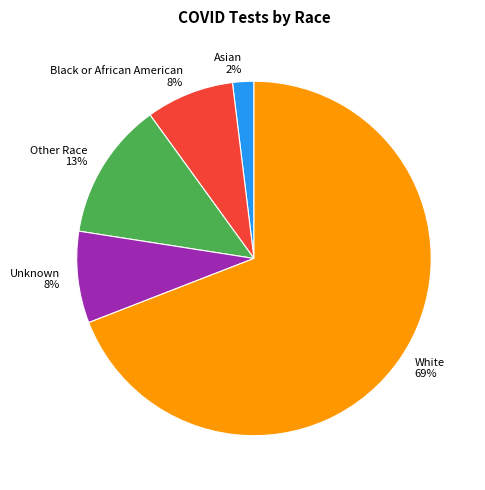

How many slices are in this pie chart?

5